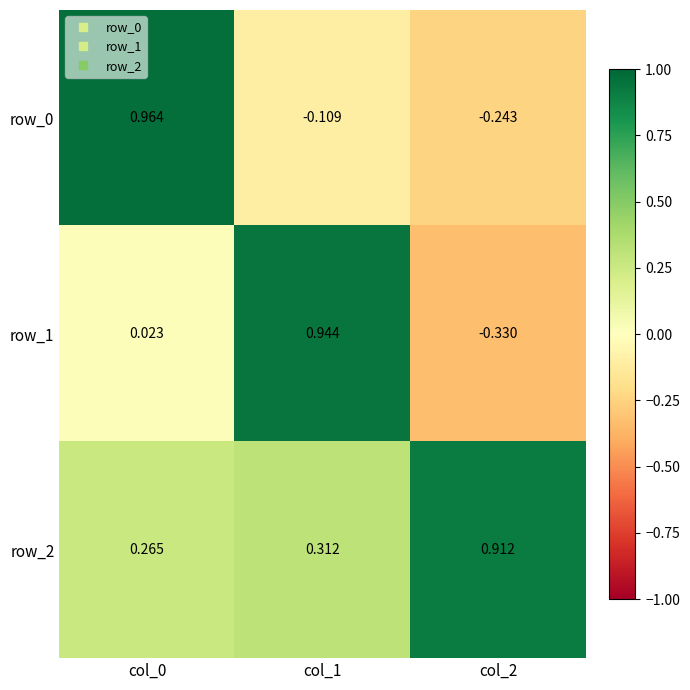

What is the total value across all series at col_0?

1.3